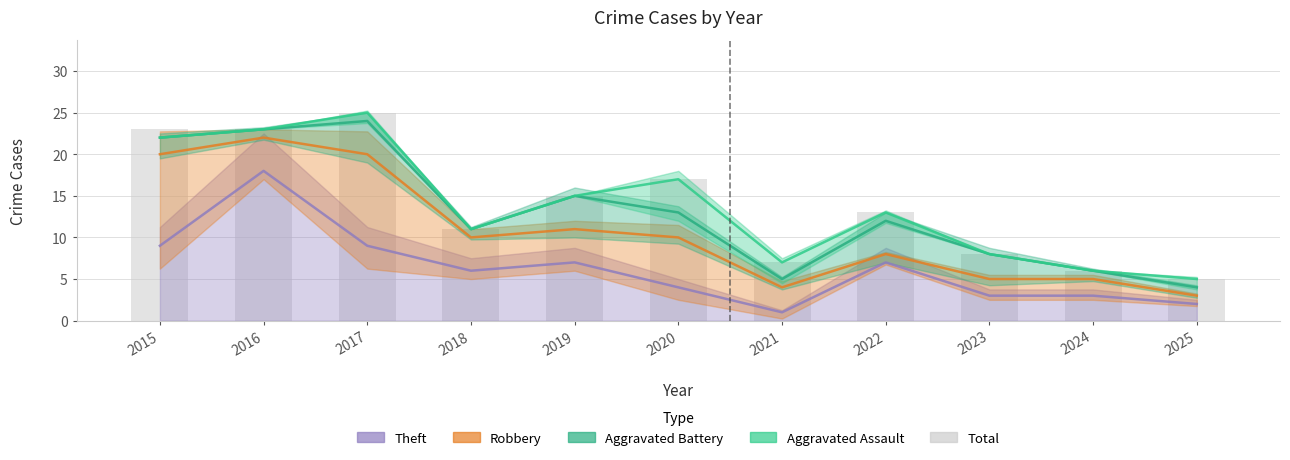

How many data points in Aggravated Assault are less than 13?

5